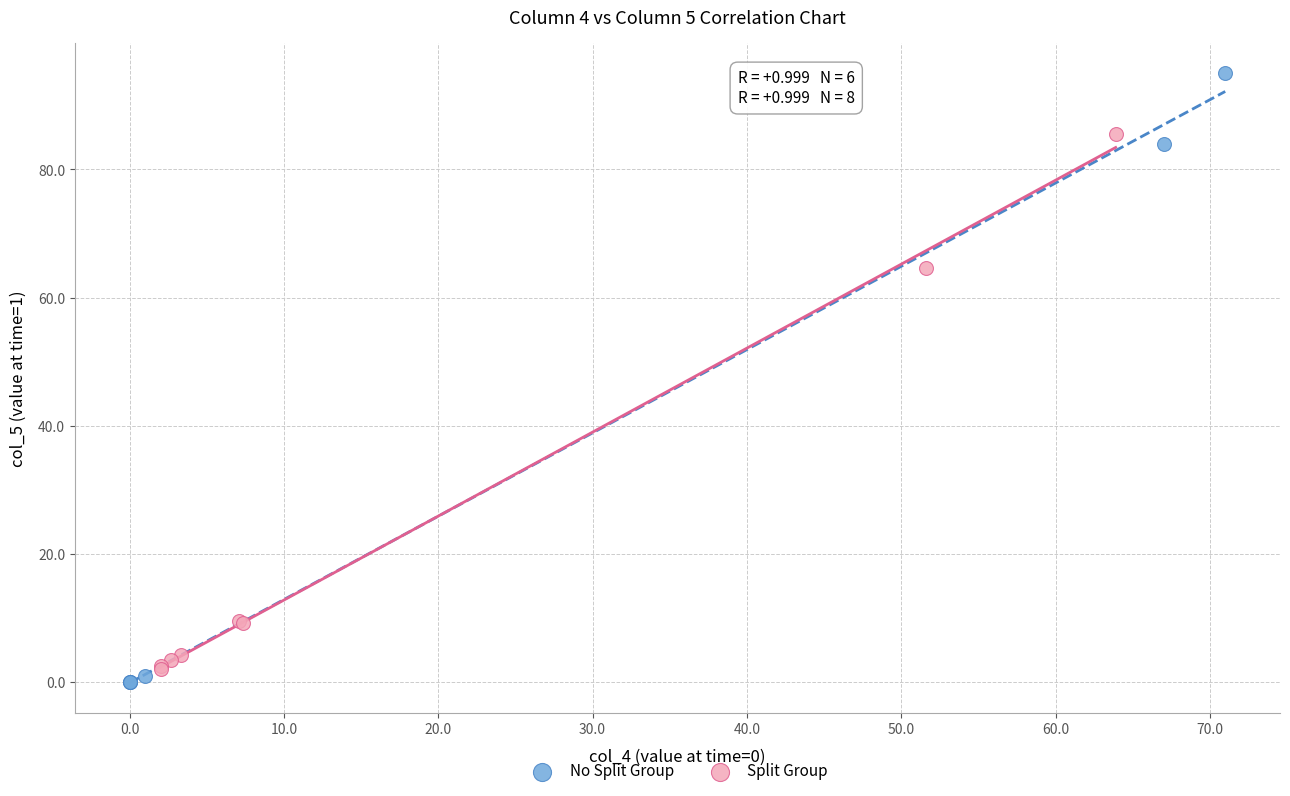

Which series reaches the minimum Y coordinate?

No Split Group